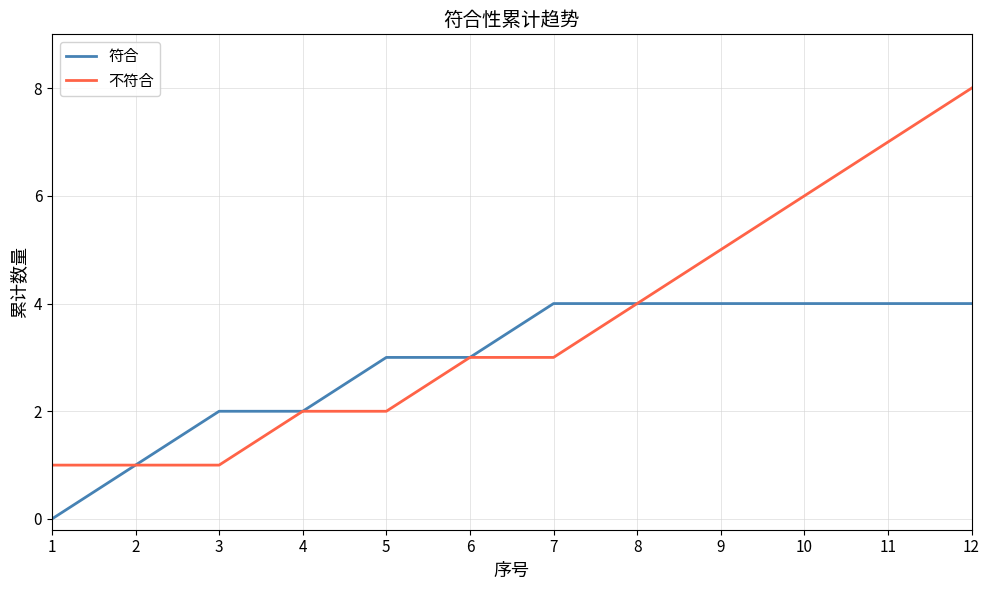

True or false: 符合 has a value of 4 at 8.

True